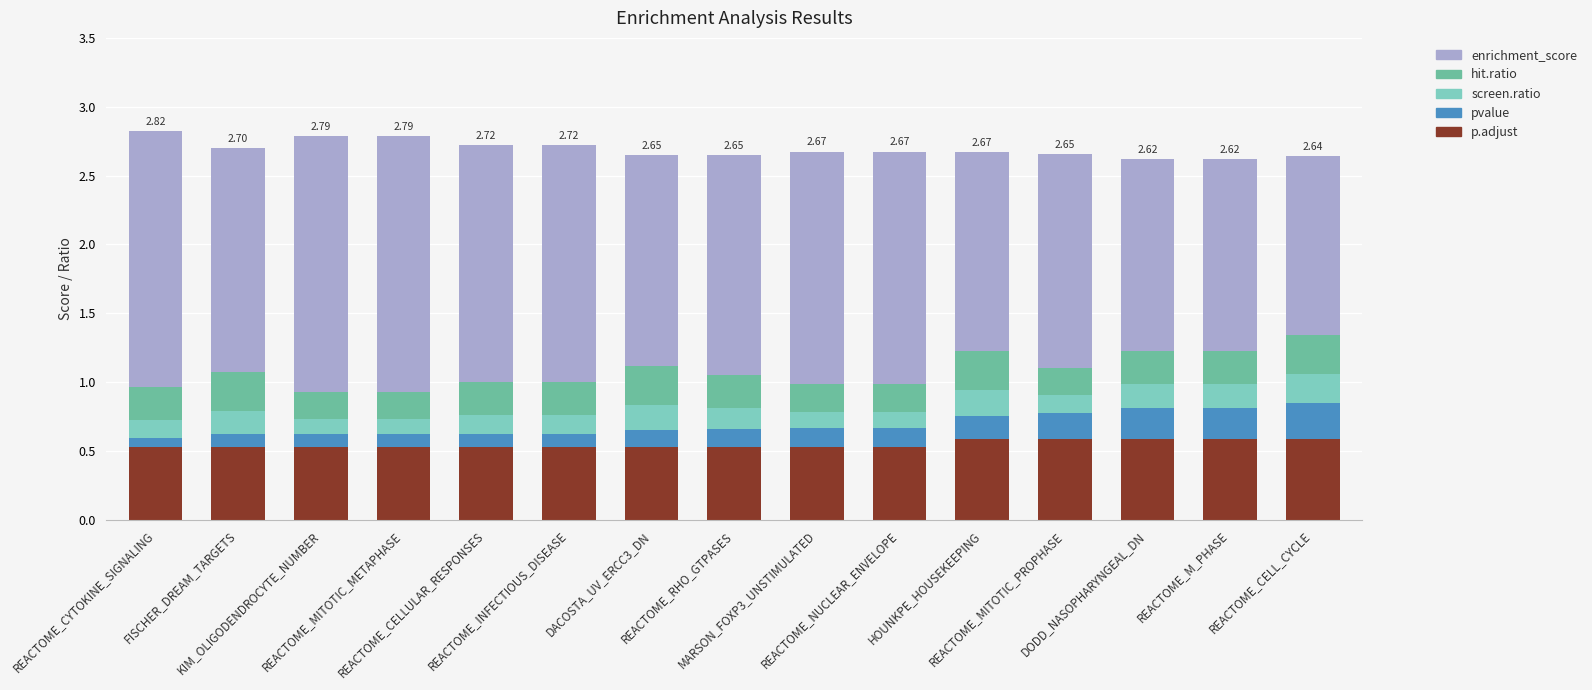

What is the total value across all series at KIM_OLIGODENDROCYTE_NUMBER?

2.8